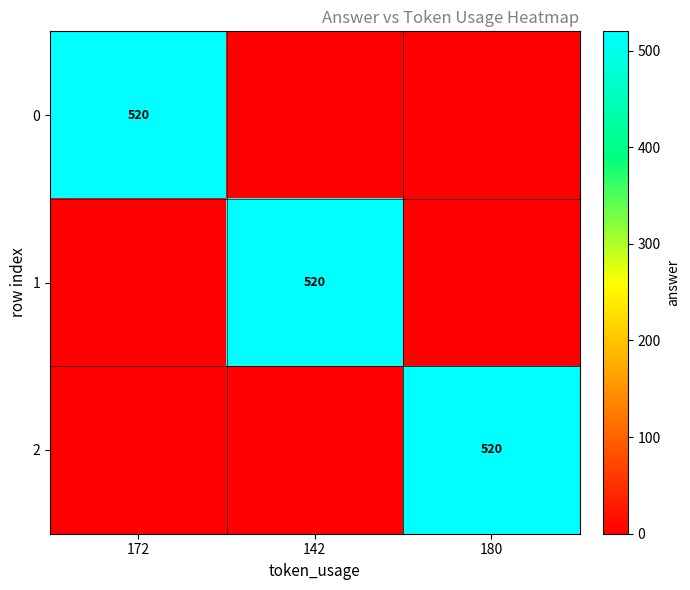

The 2 series shows 734 at 180. True or false?

False